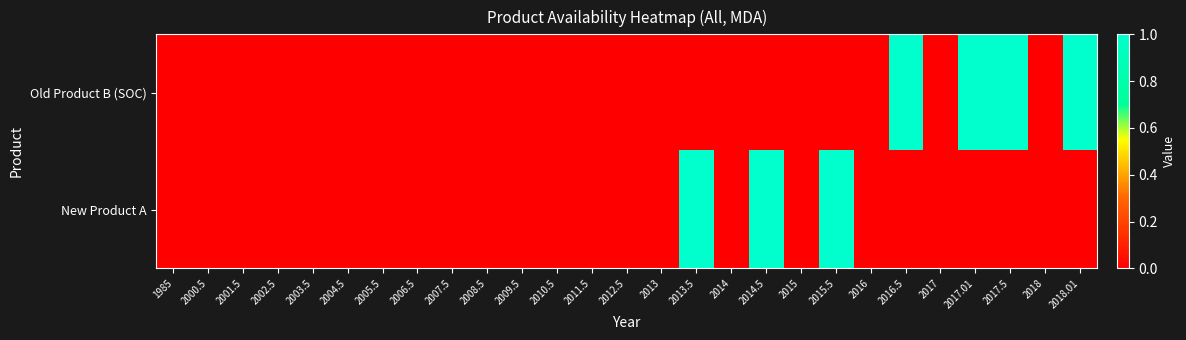

What is the difference between the highest and lowest values at 2016.5?

1